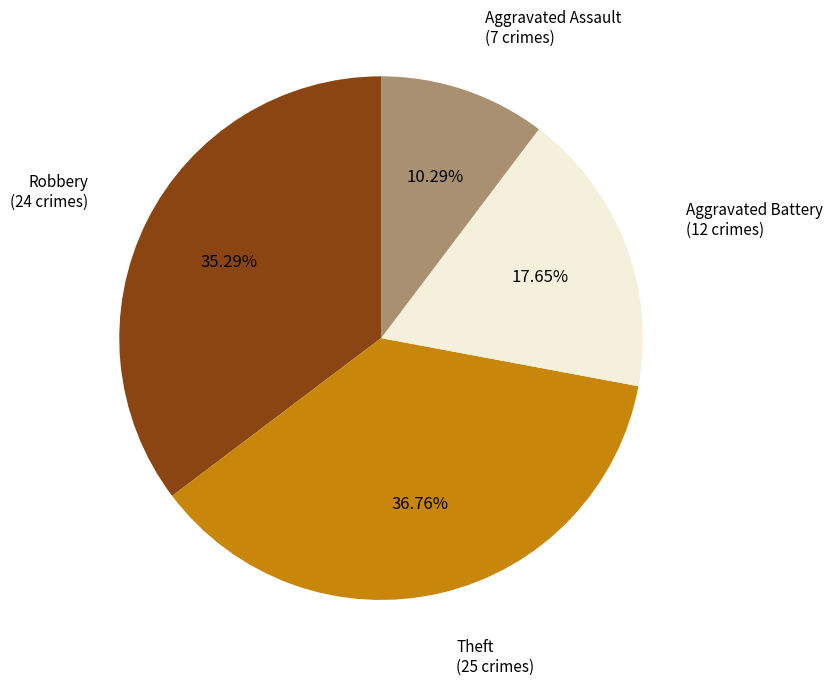

Is there any slice that represents more than half of the pie?

No